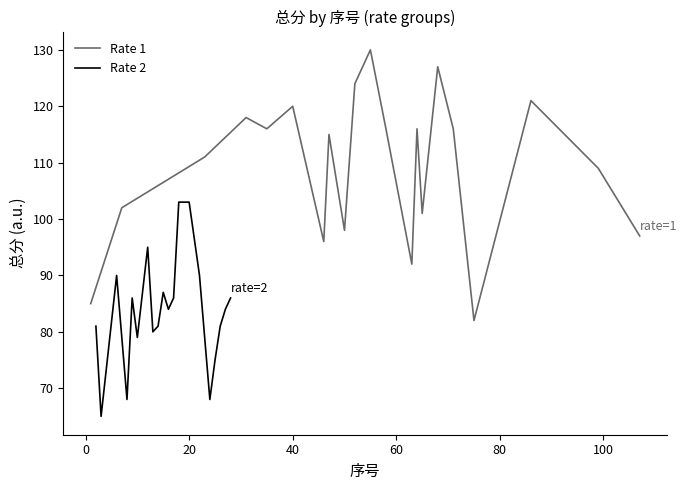

What is the minimum value for Rate 1?

82